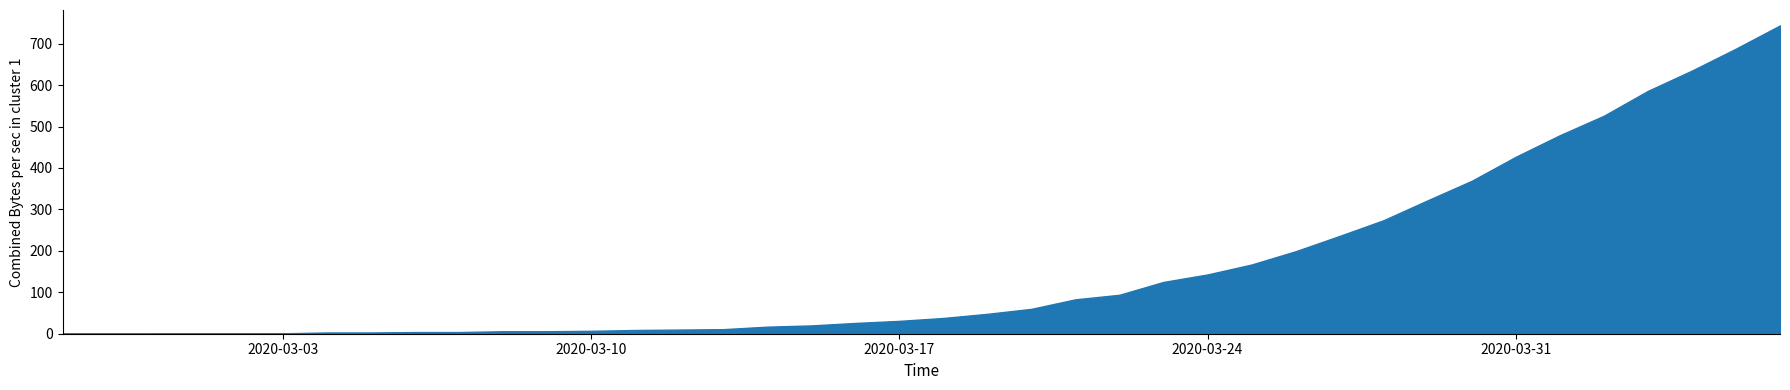

At which category is the sum across all series the highest?

2020-04-06